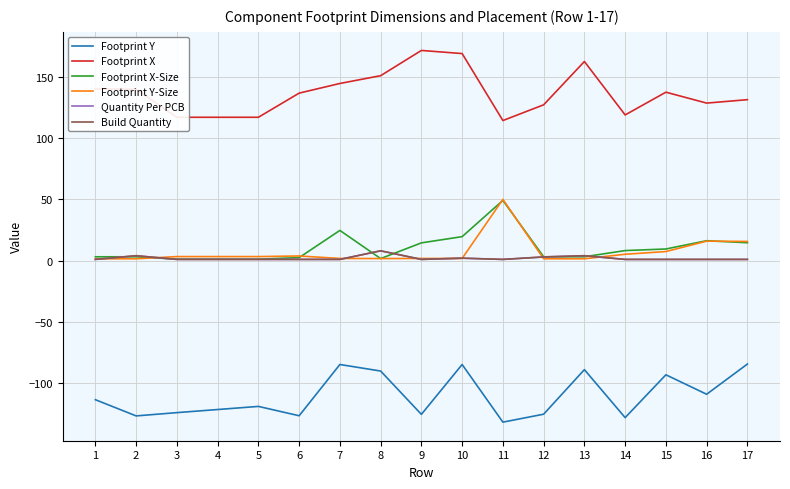

How many interior local peaks does the Footprint Y-Size series have?

3